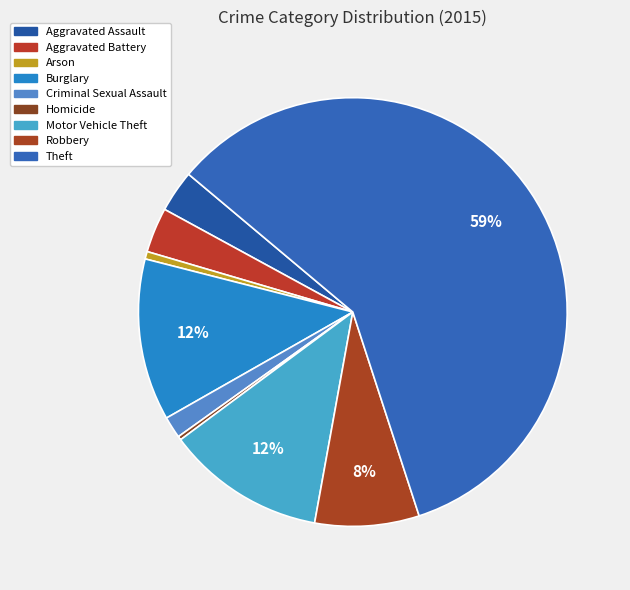

To the nearest percent, what percentage of the pie is Theft?

59%